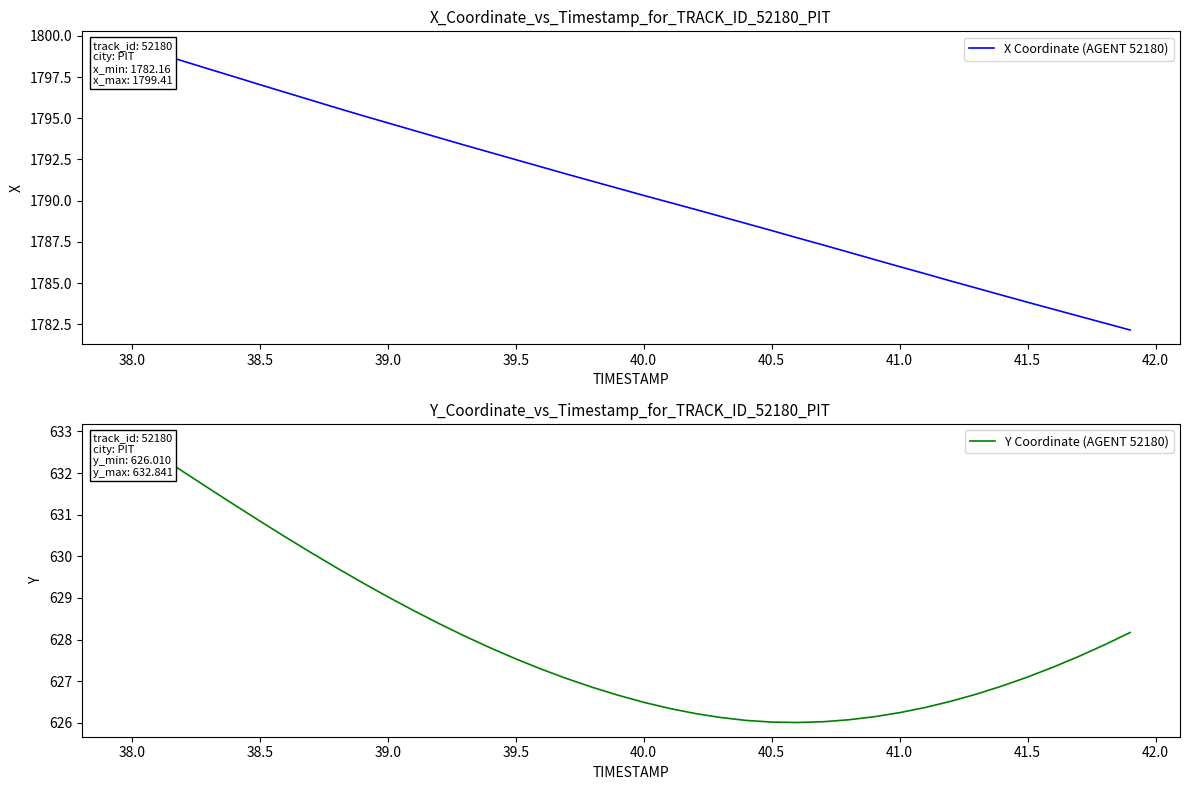

How many values in the Y Coordinate (AGENT 52180) series are below 627?

17